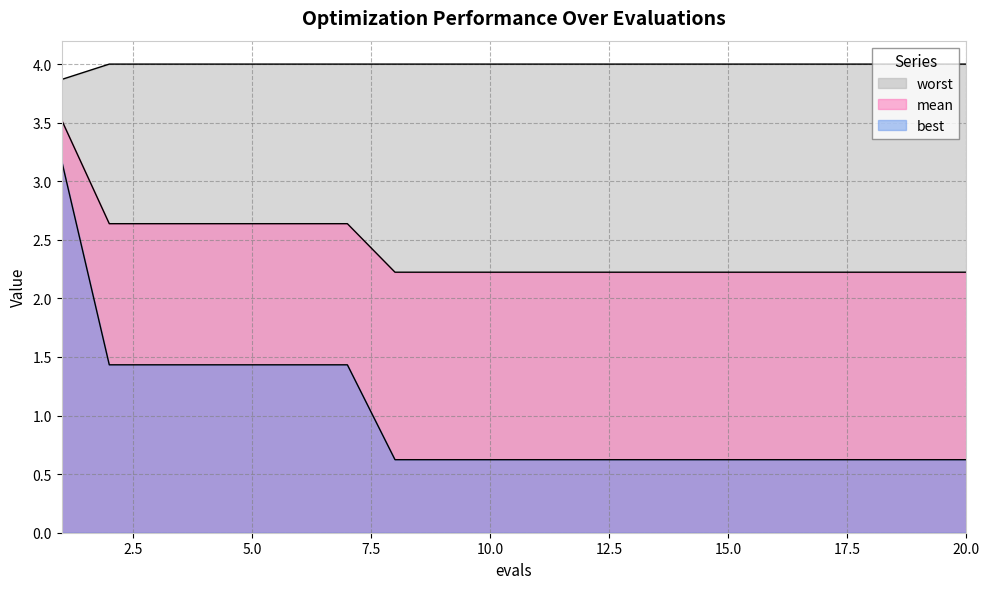

True or false: mean and worst intersect in this chart.

False